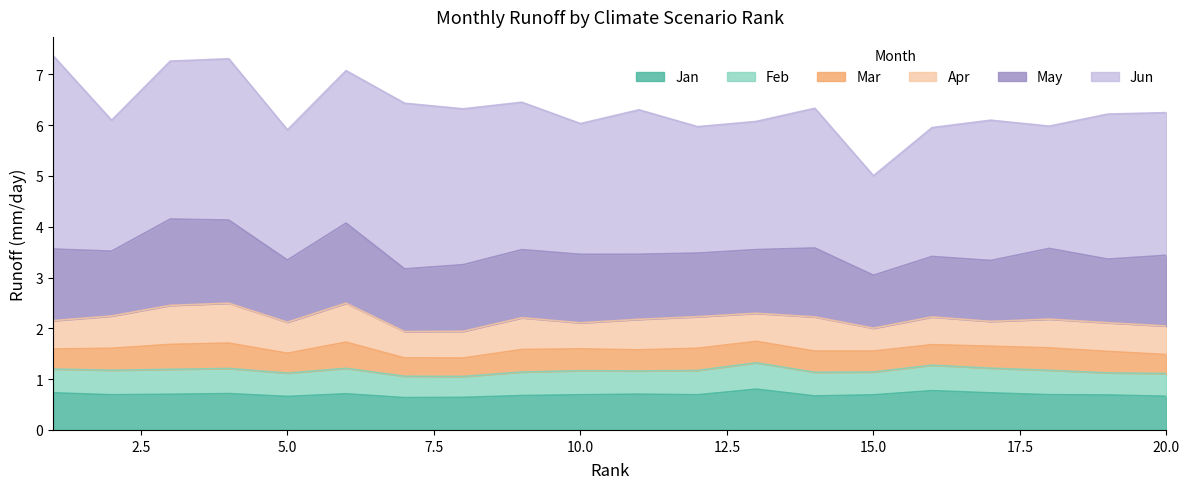

Which series has the largest range (max minus min)?

jun